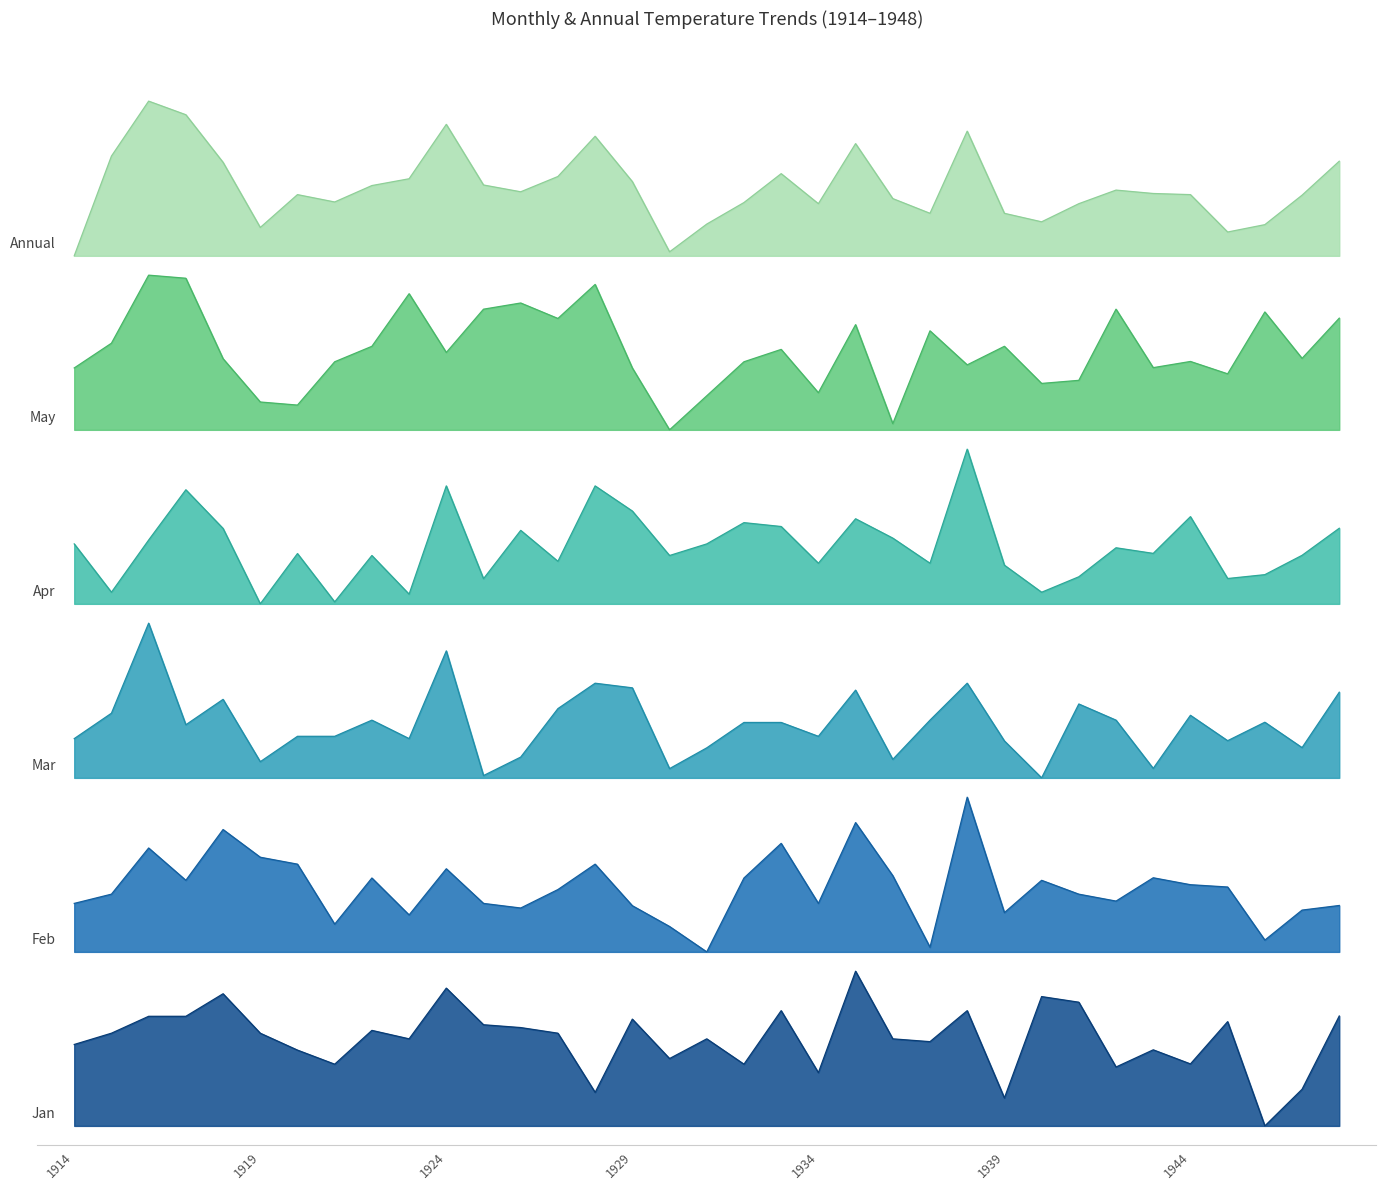

True or false: Apr has more than 0 interior local peaks.

True